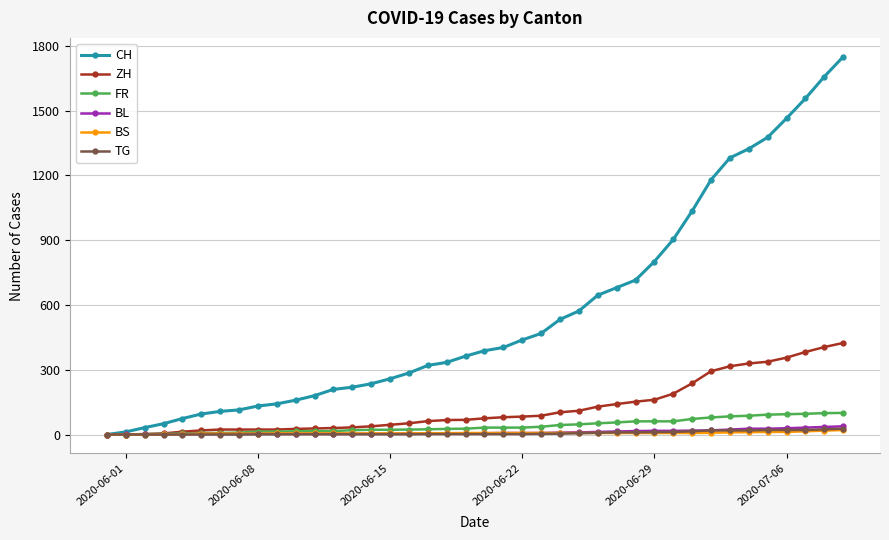

What is the highest value of the CH series?

1749